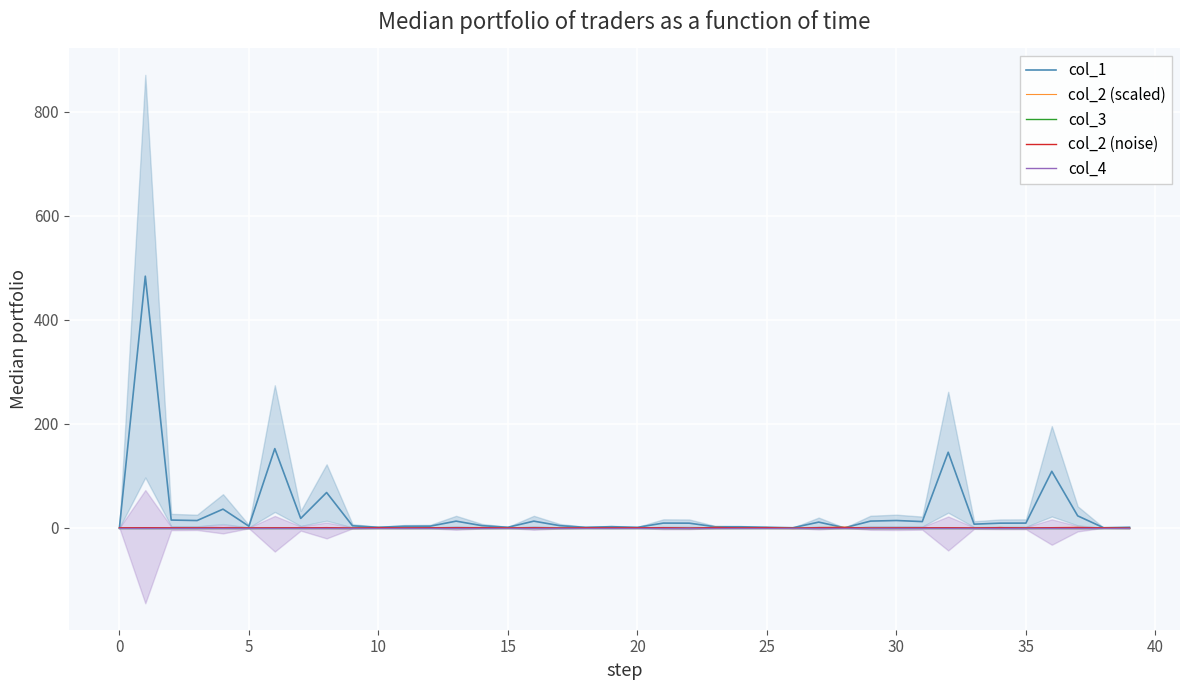

Rank the series at 21 from highest to lowest value.

col_1, col_2 (scaled), col_2 (noise), col_3, col_4